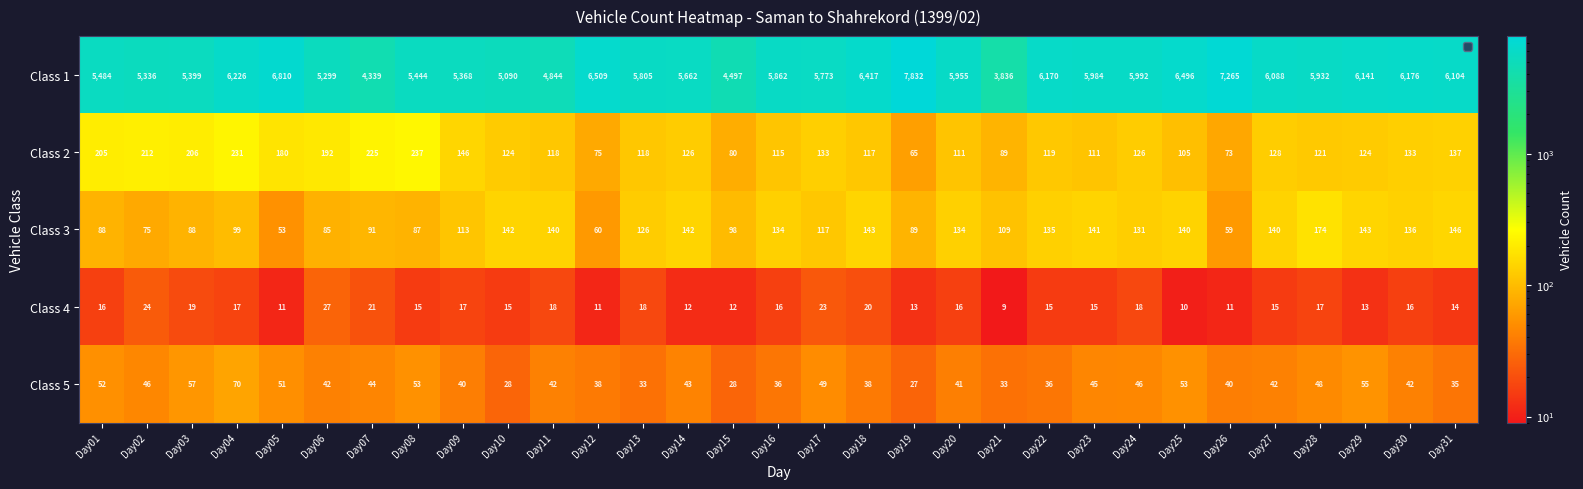

At how many categories does at least one series exceed 4321?

30